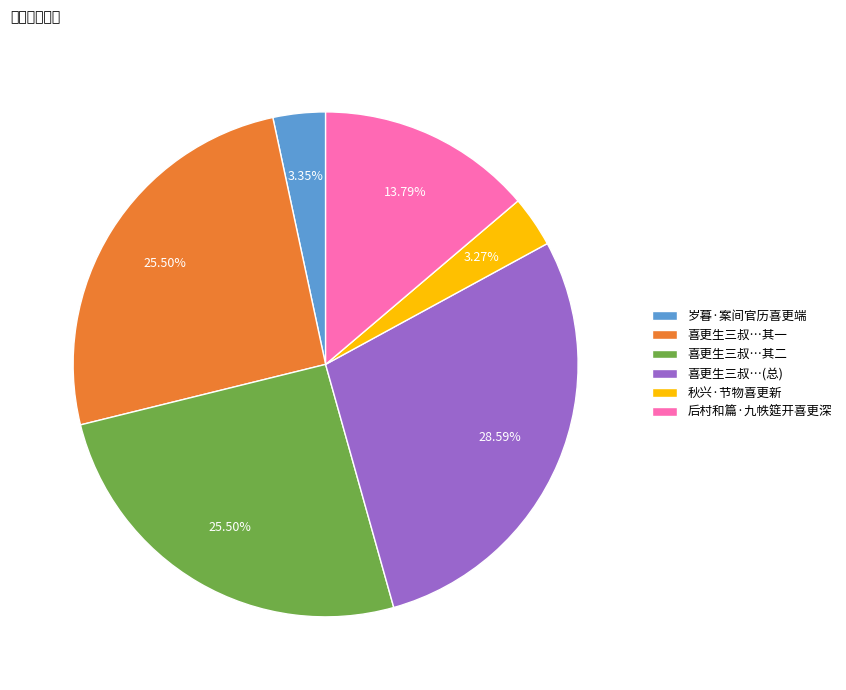

Between 喜更生三叔…其一 and 后村和篇·九帙筵开喜更深, which is larger?

喜更生三叔…其一